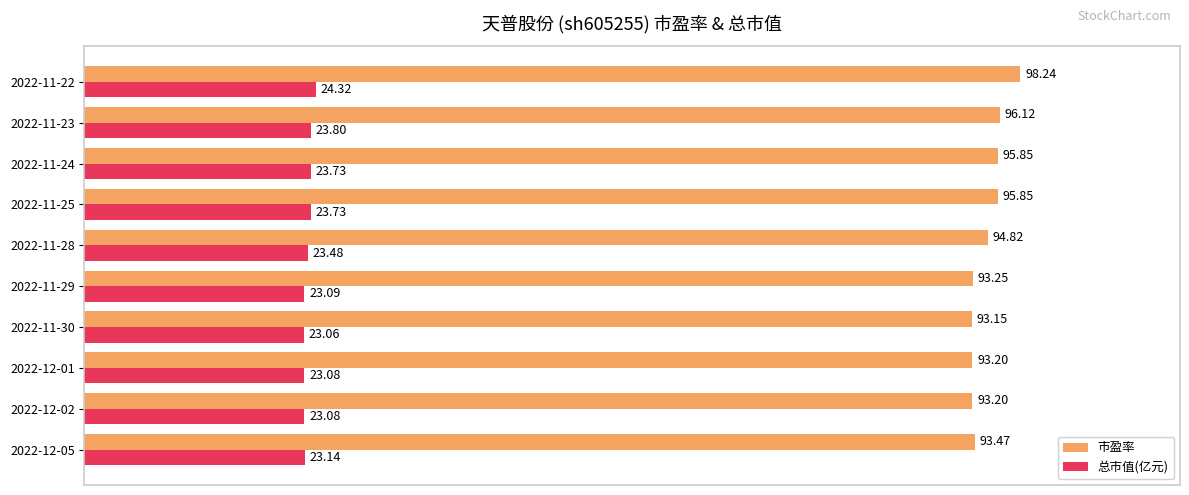

What is the difference between the second highest and second lowest values in the 市盈率 series?

2.9